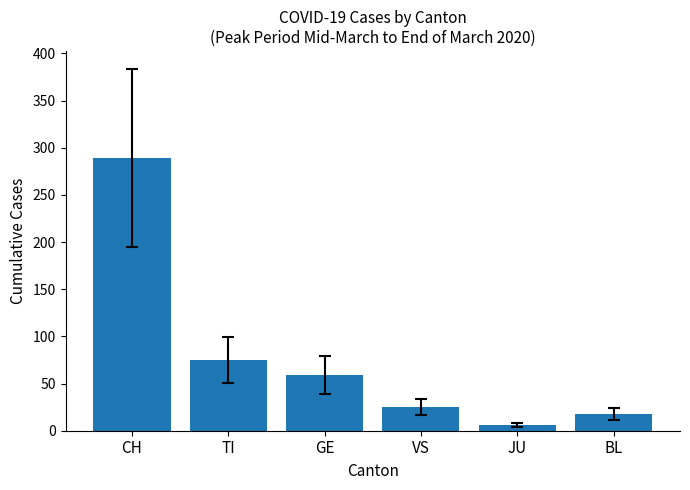

Read the value at VS.

25